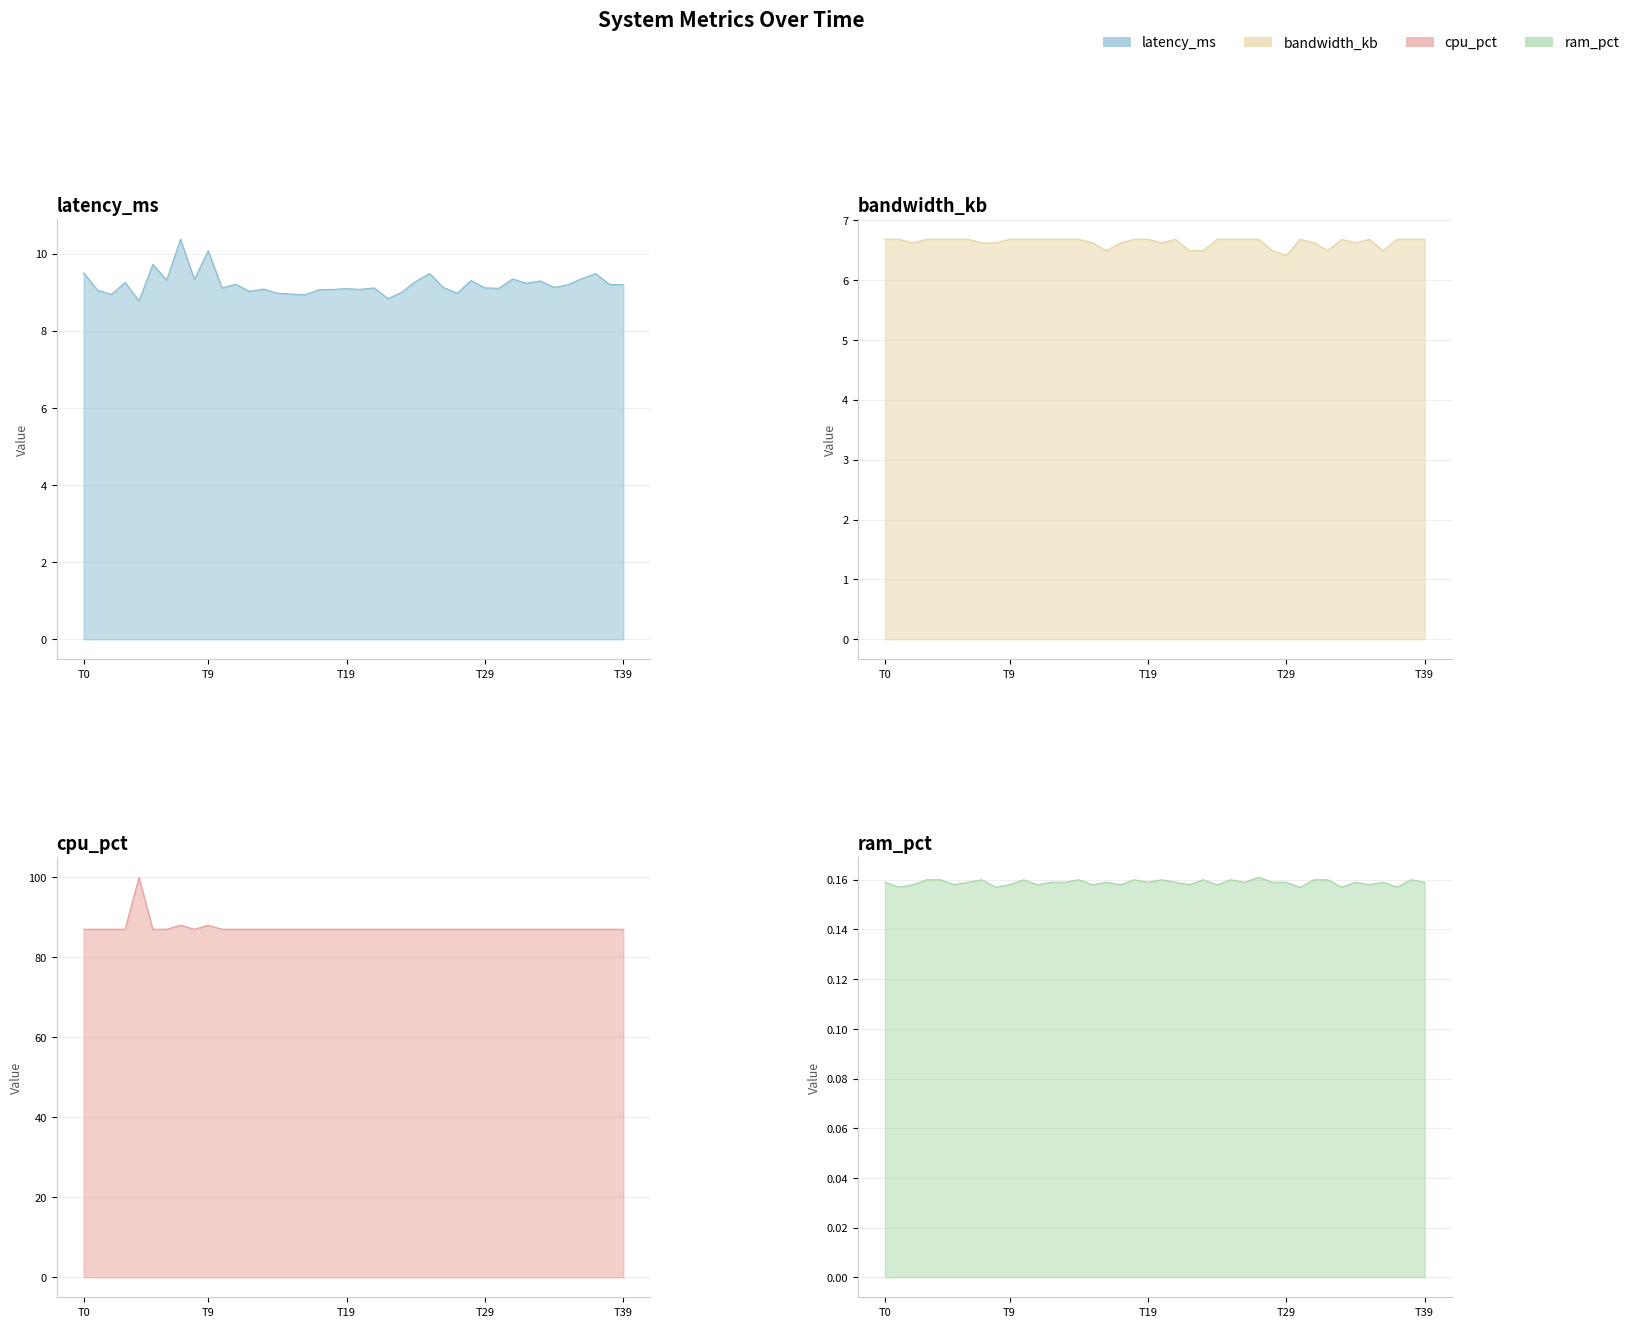

How many lines are shown in the chart?

4